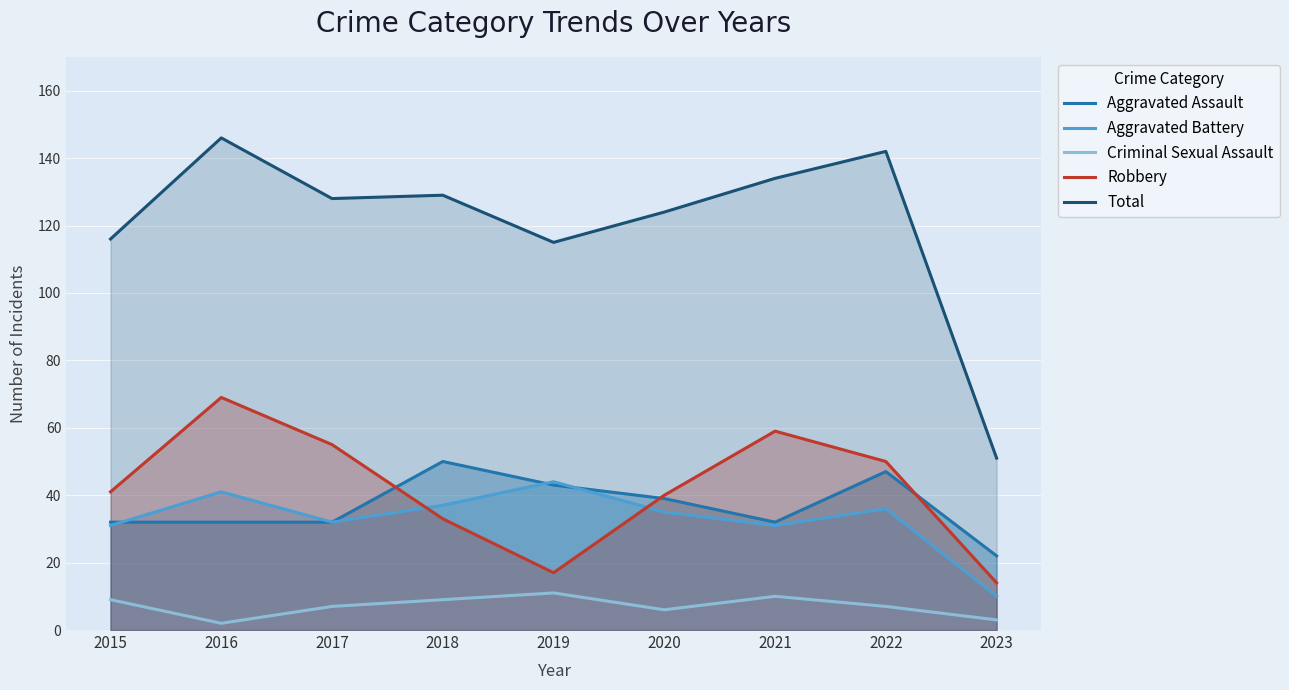

In Criminal Sexual Assault, how many points are lower than both neighbors (excluding endpoints)?

2